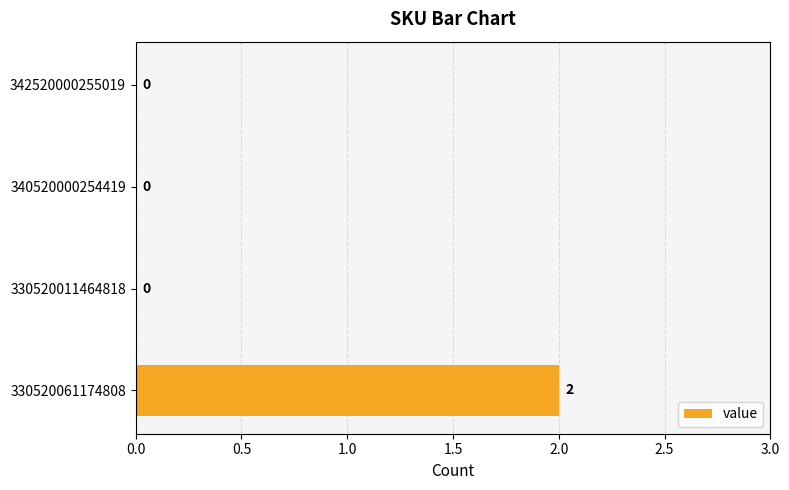

Count the values in the range 0 to 2.

4